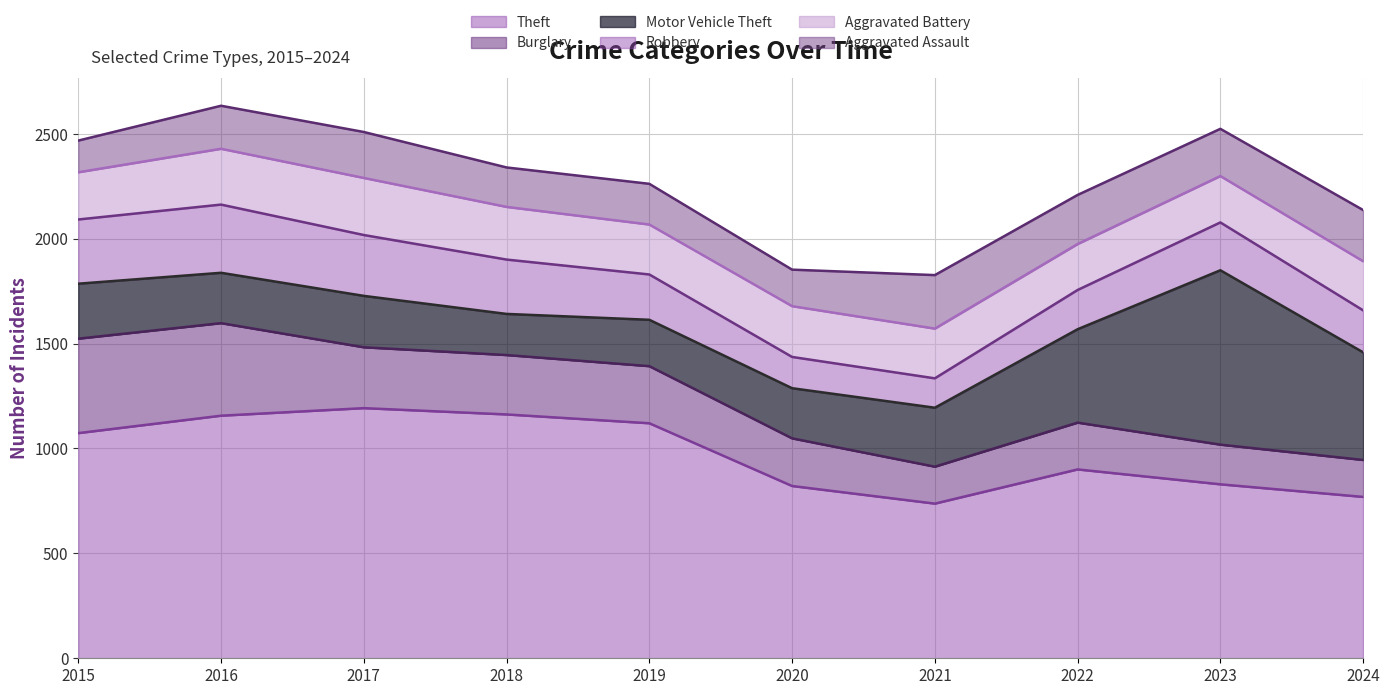

Between which two adjacent categories do Burglary and Robbery first intersect?

2022 and 2023